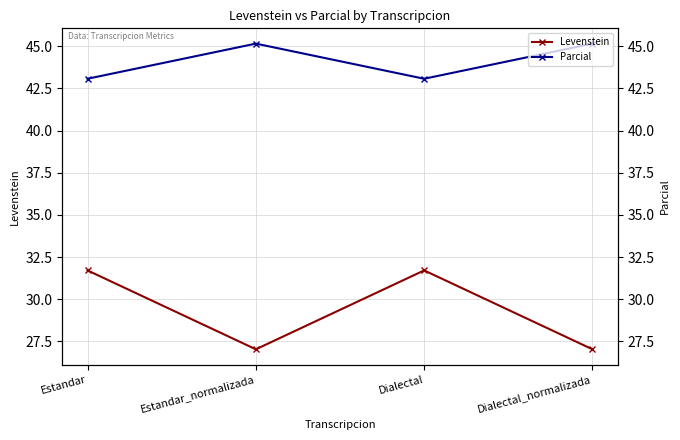

What is the average value of the Levenstein series?

29.4